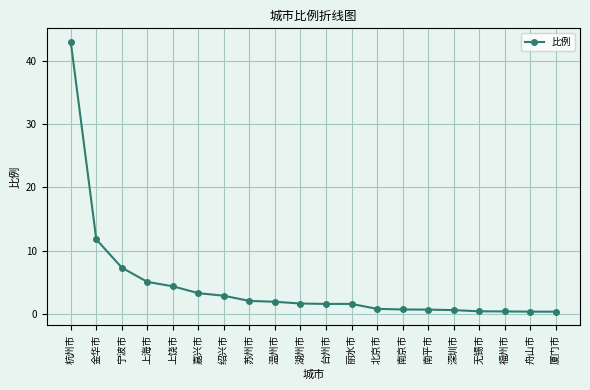

What position from the left is 南平市?

15